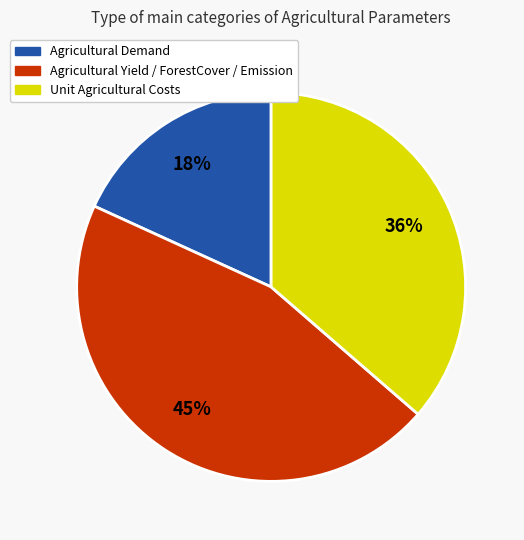

To the nearest percent, what is the average slice percentage?

33%